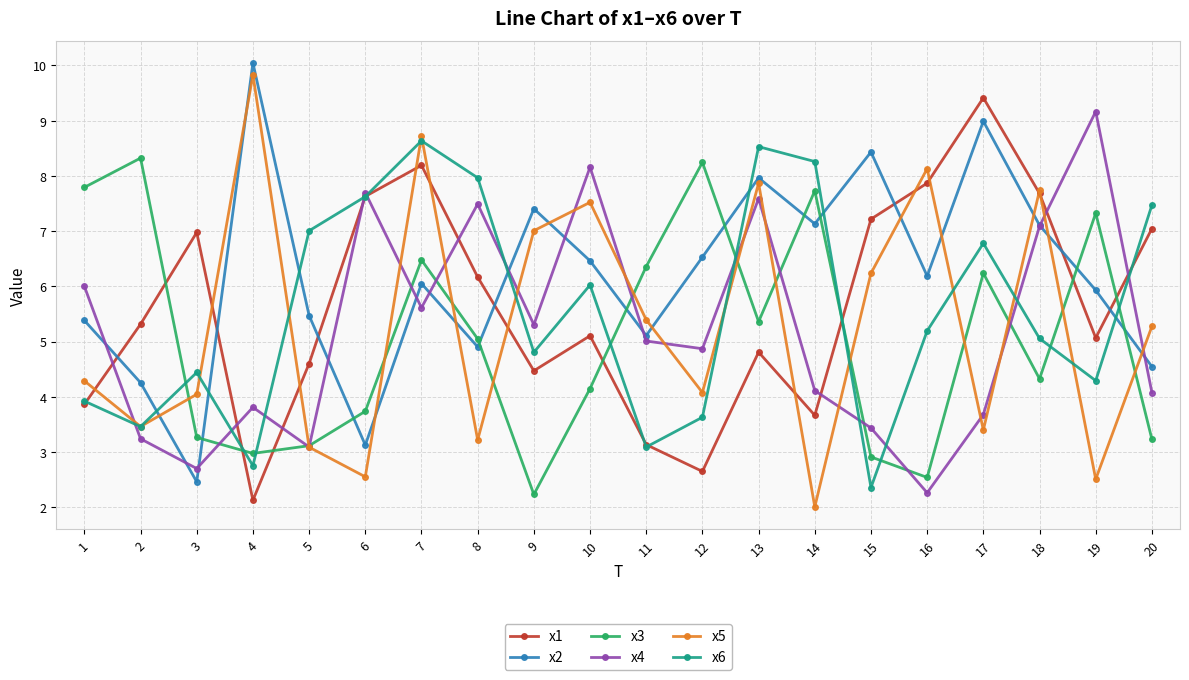

What is the value of the x5 point at the 15th from the left?

6.2